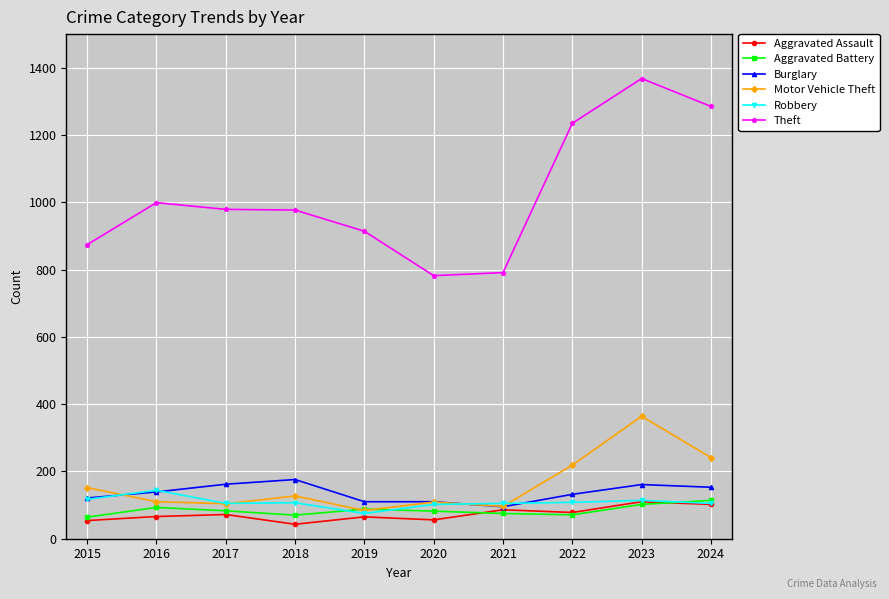

True or false: Theft has more than 1 interior local peaks.

True